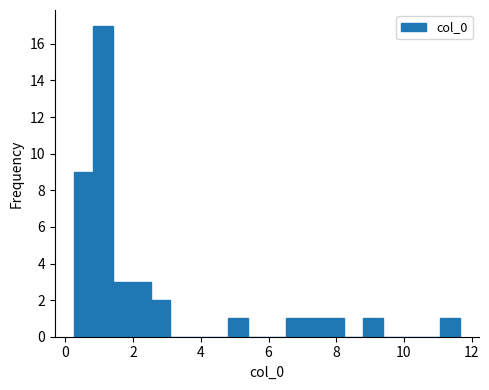

Read against the x-axis, roughly where is the centre of the tallest bar?

1.2